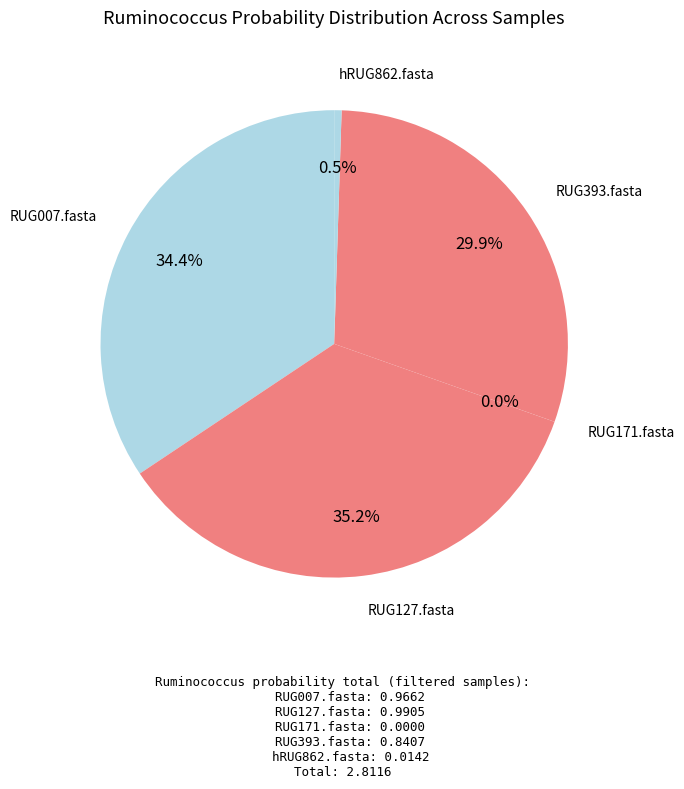

What is the largest slice in the pie chart?

RUG127.fasta